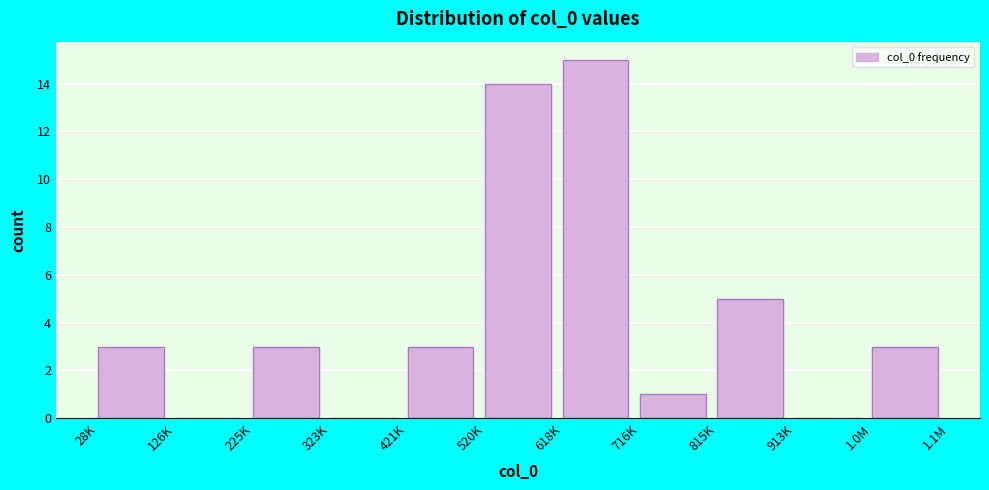

Reading right to left, list all the values displayed in this chart.

1.0M=3	913K=0	815K=5	716K=1	618K=15	520K=14	421K=3	323K=0	225K=3	126K=0	28K=3